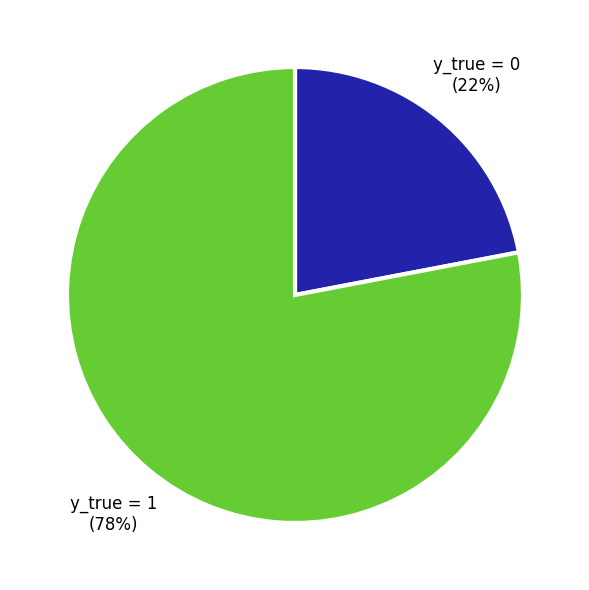

Which slice represents more than half of the pie?

y_true = 1